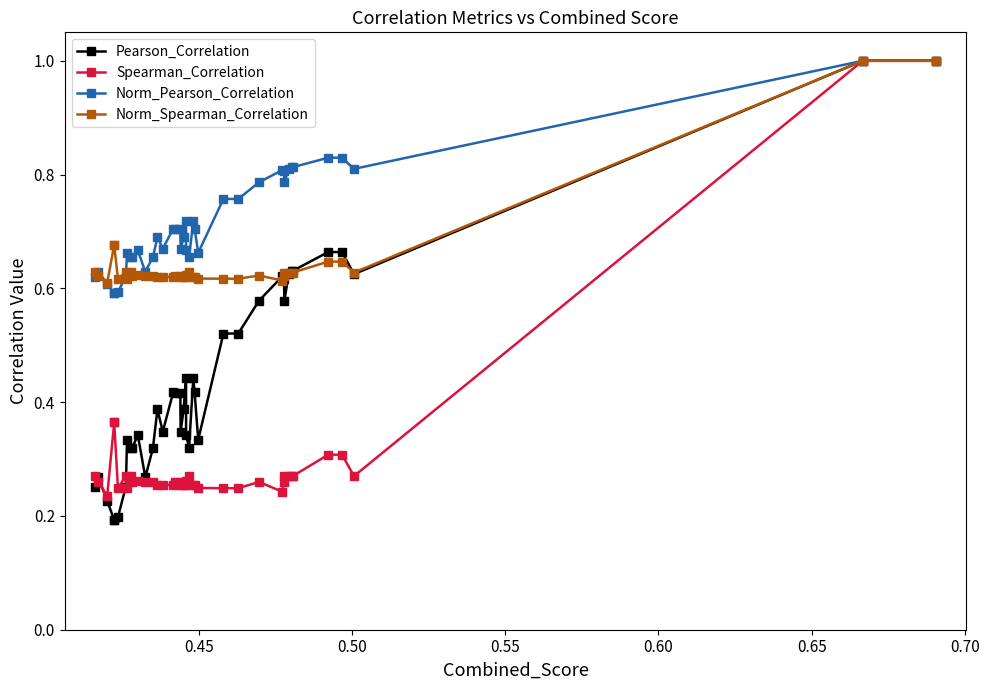

Count the Spearman_Correlation values in the range 0 to 1.

40